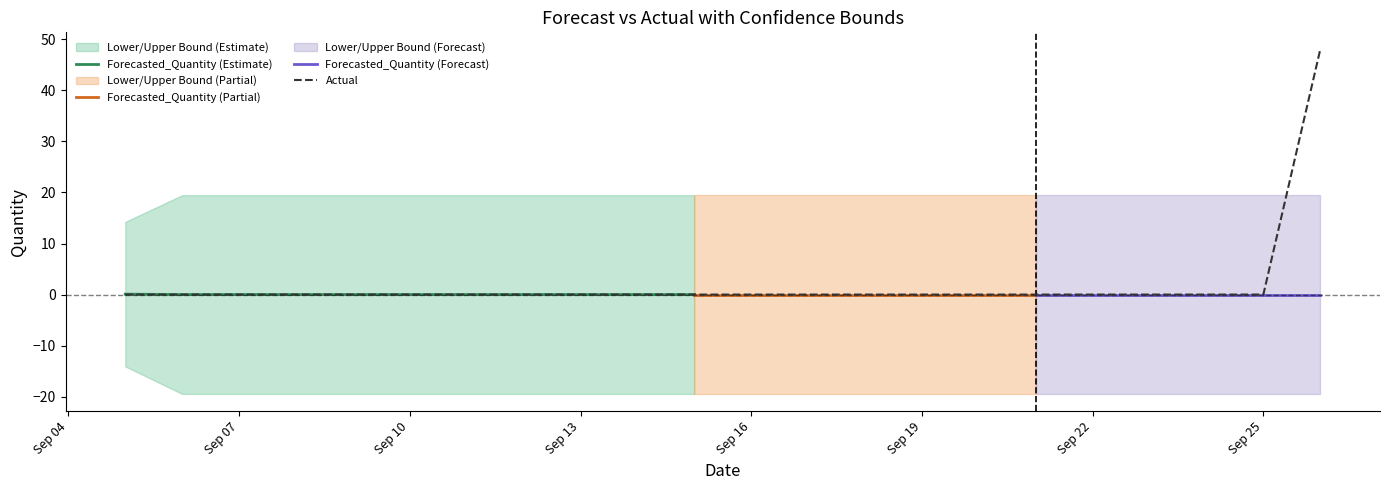

At which category is the sum across all series the highest?

2011-09-26